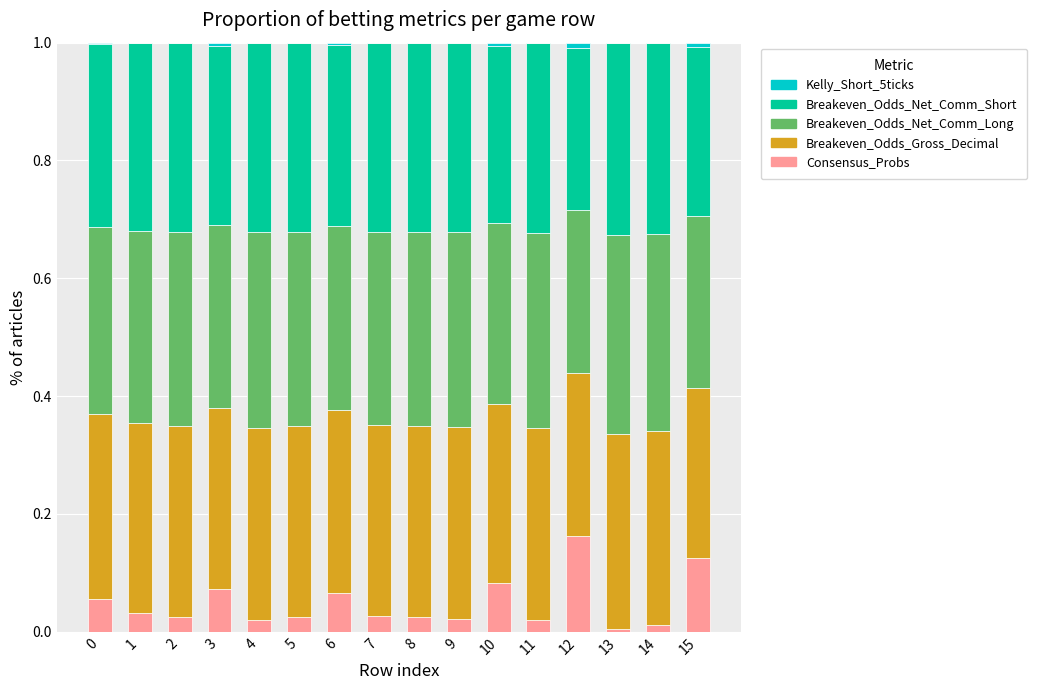

How many series are shown in this chart?

5